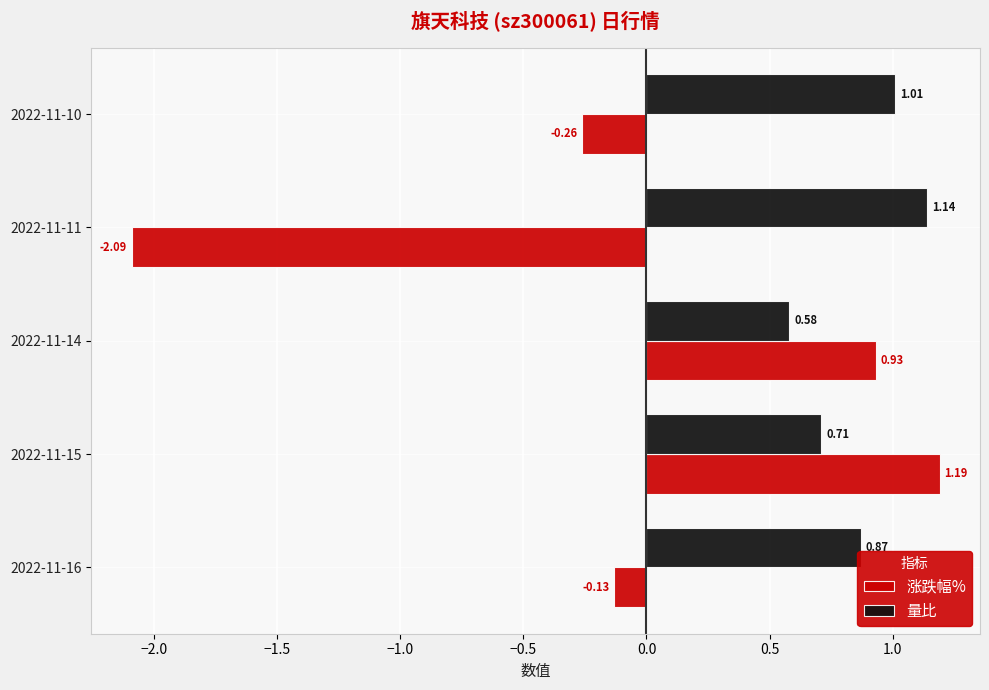

What are all the series names shown in the legend?

涨跌幅%, 量比